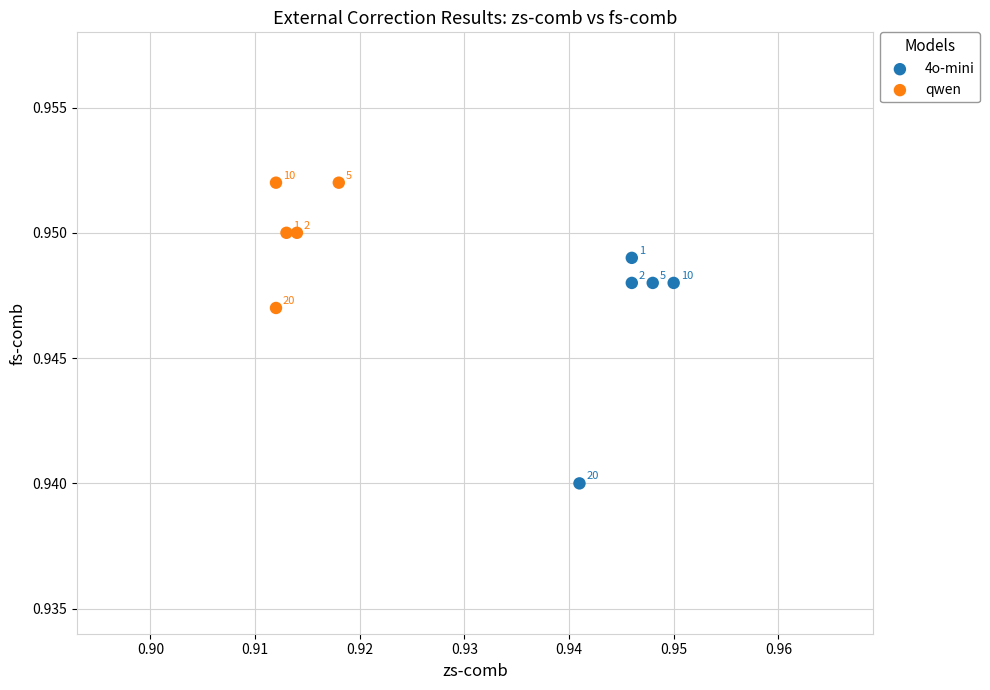

Which series has the largest Y range (max minus min)?

4o-mini